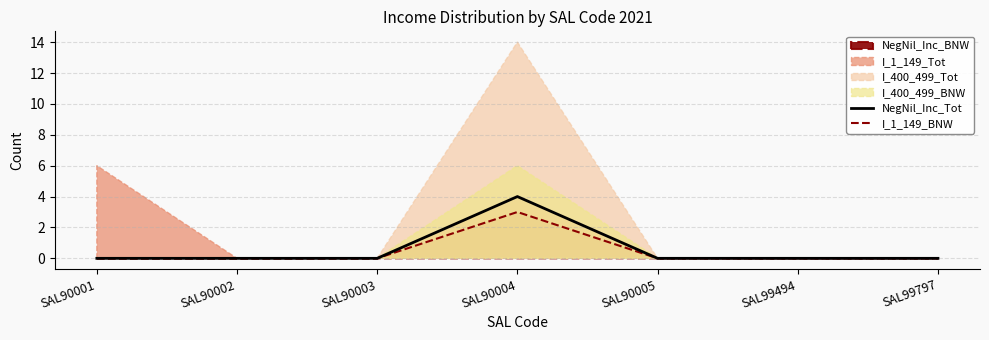

Which category has the highest value in the I_1_149_BNW series?

SAL90004